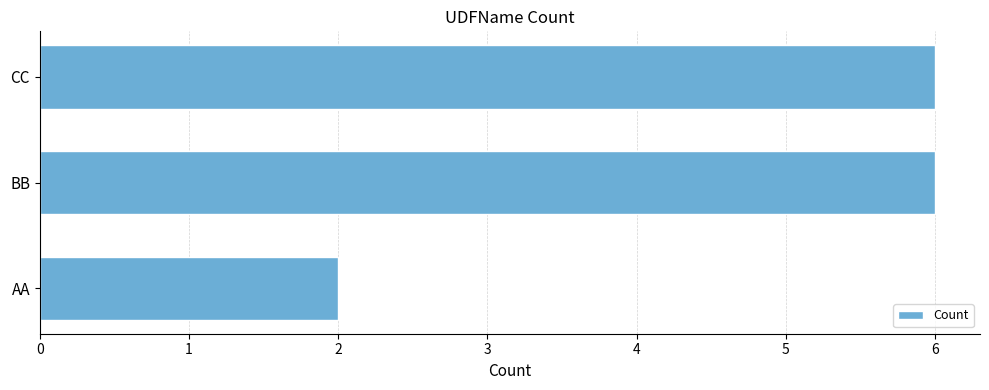

Reading bottom to top, list all the values displayed in this chart.

AA=2	BB=6	CC=6